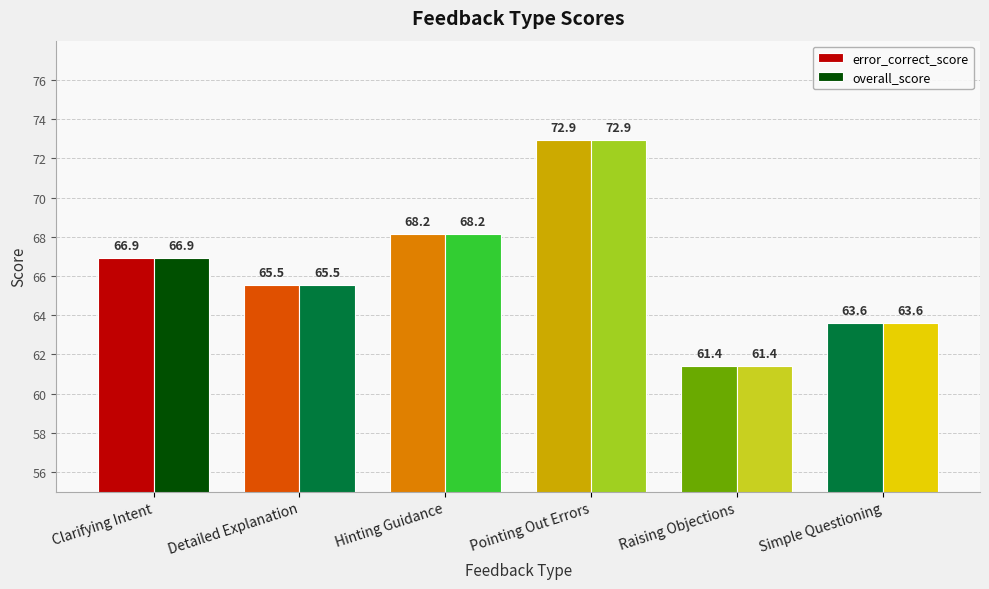

What is the total value across all series at Simple Questioning?

127.2